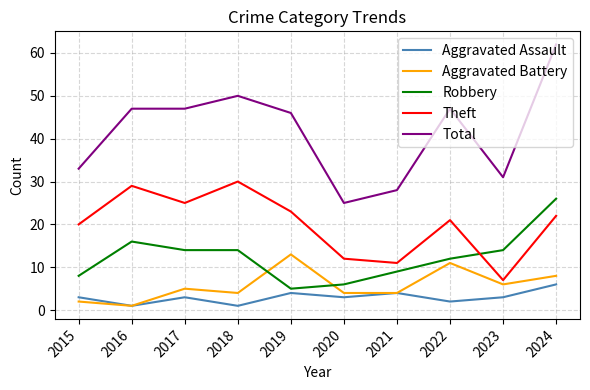

At which category is the sum across all series the highest?

2024